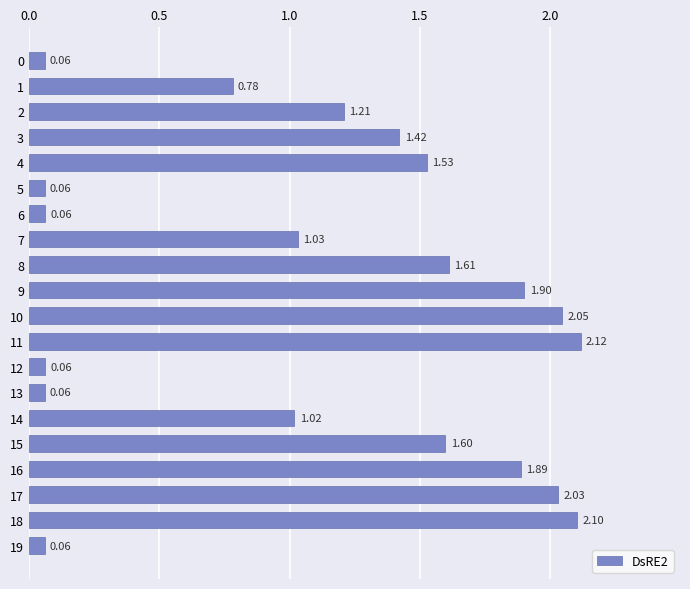

Which has a higher value, 12 or 11?

11